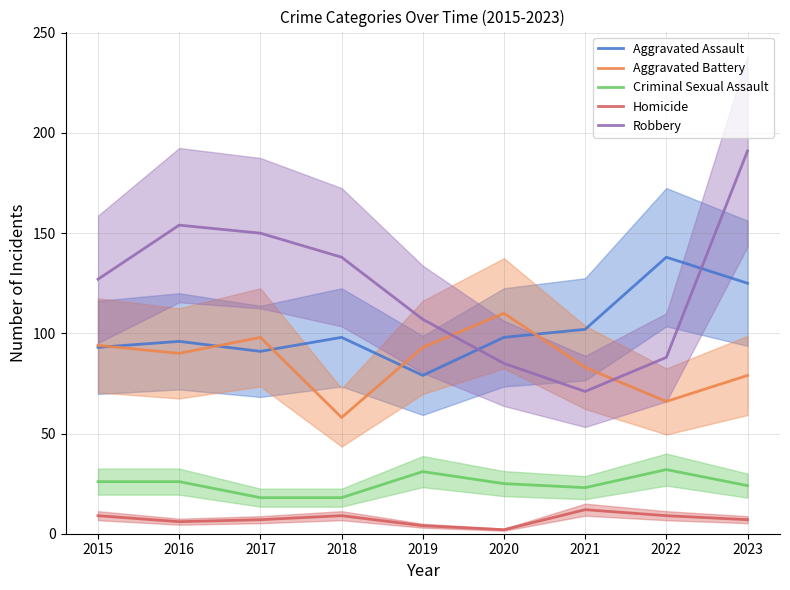

Reading left to right, list all the values displayed in this chart.

Aggravated Assault: 93	96	91	98	79	98	102	138	125
Aggravated Battery: 94	90	98	58	93	110	83	66	79
Criminal Sexual Assault: 26	26	18	18	31	25	23	32	24
Homicide: 9	6	7	9	4	2	12	9	7
Robbery: 127	154	150	138	107	85	71	88	191